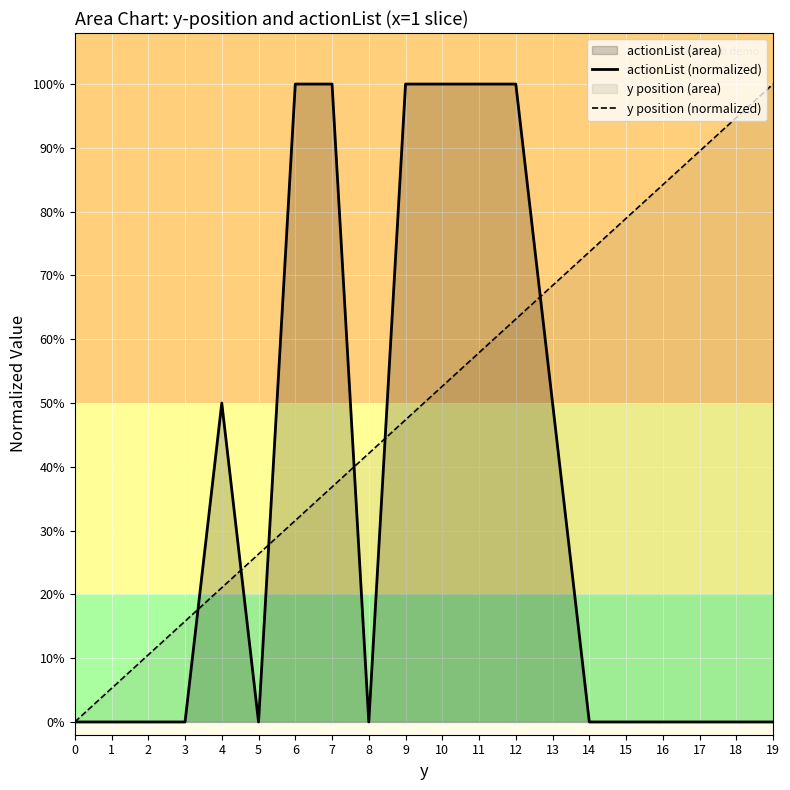

At how many categories does at least one series exceed 0?

19